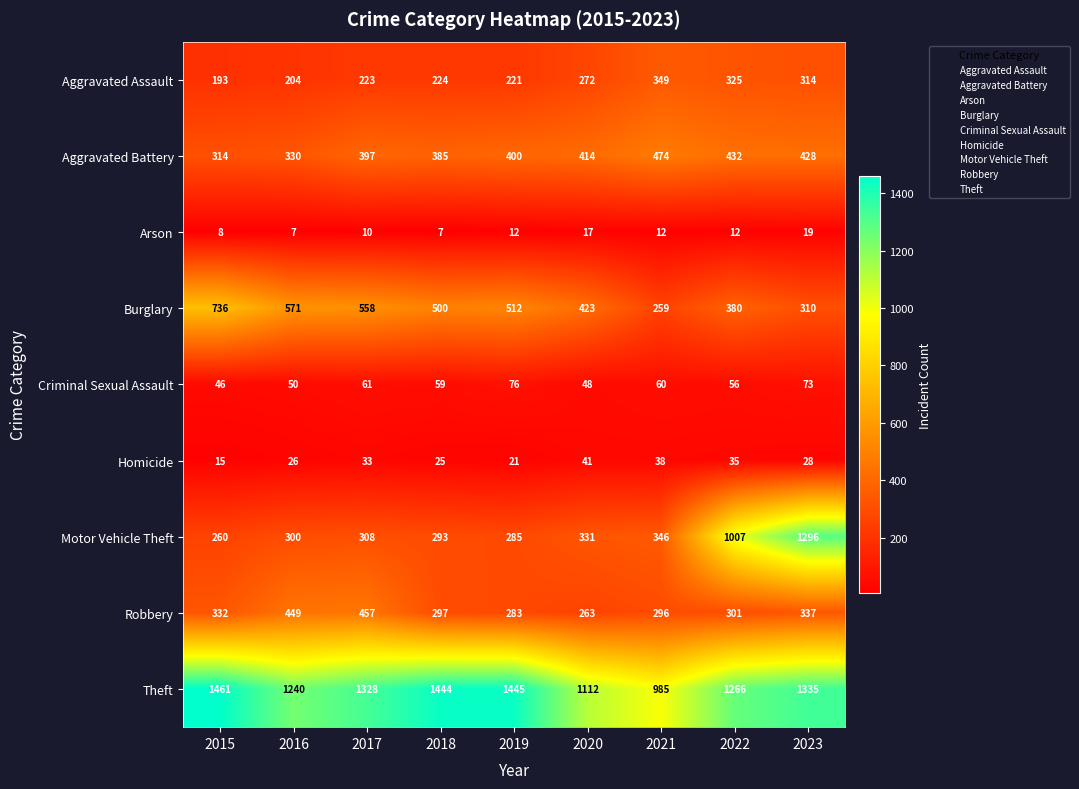

Where is Homicide nearest to the value 28?

2023